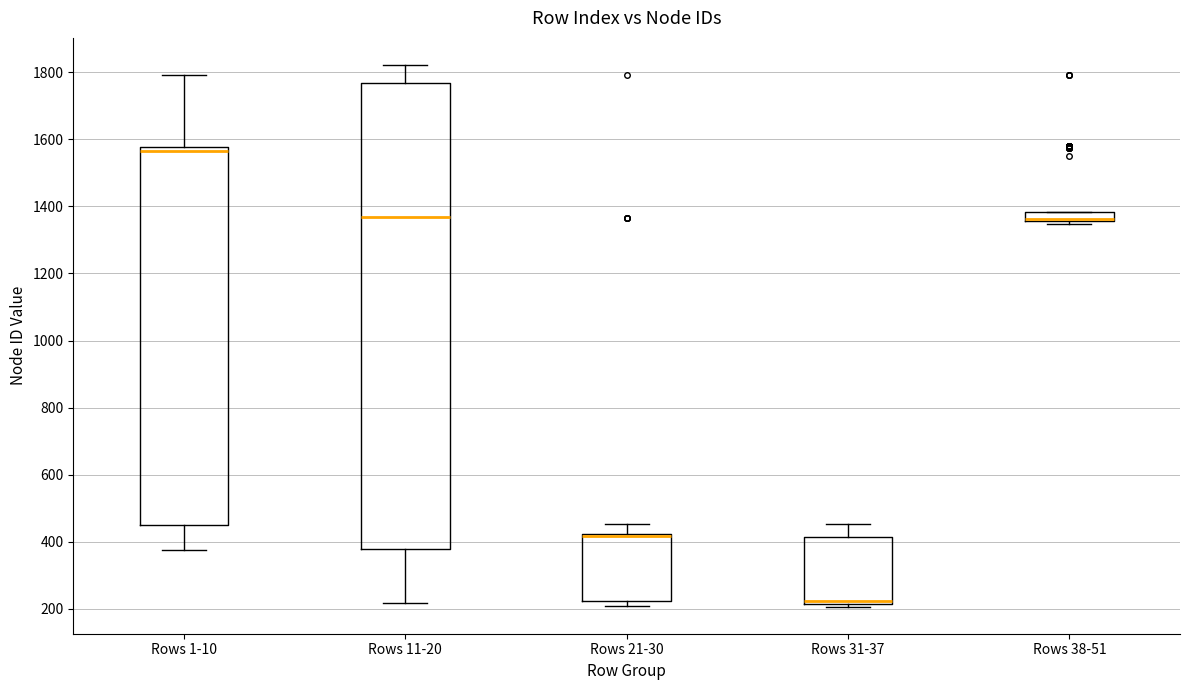

Which box is the tallest, from its lower edge to its upper edge?

Rows 11-20